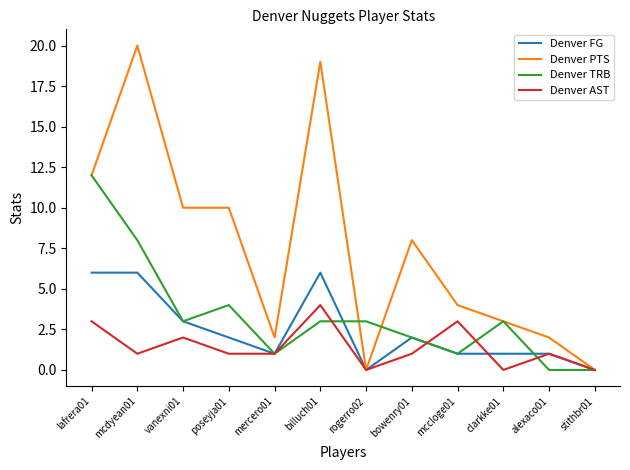

At which label is Denver FG closest to 3?

vanexni01